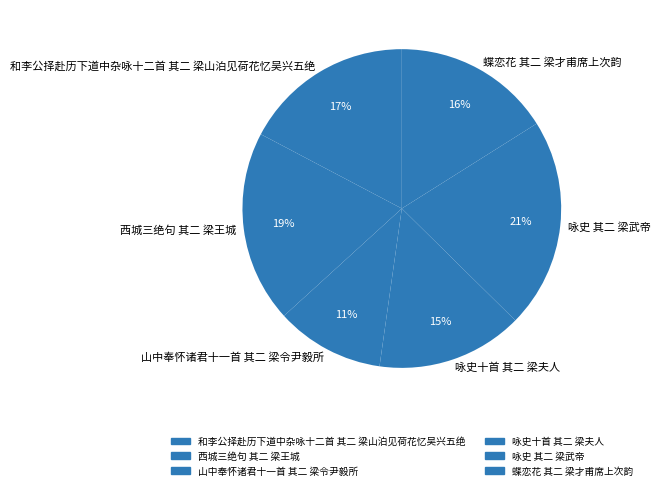

How many slices are in this pie chart?

6